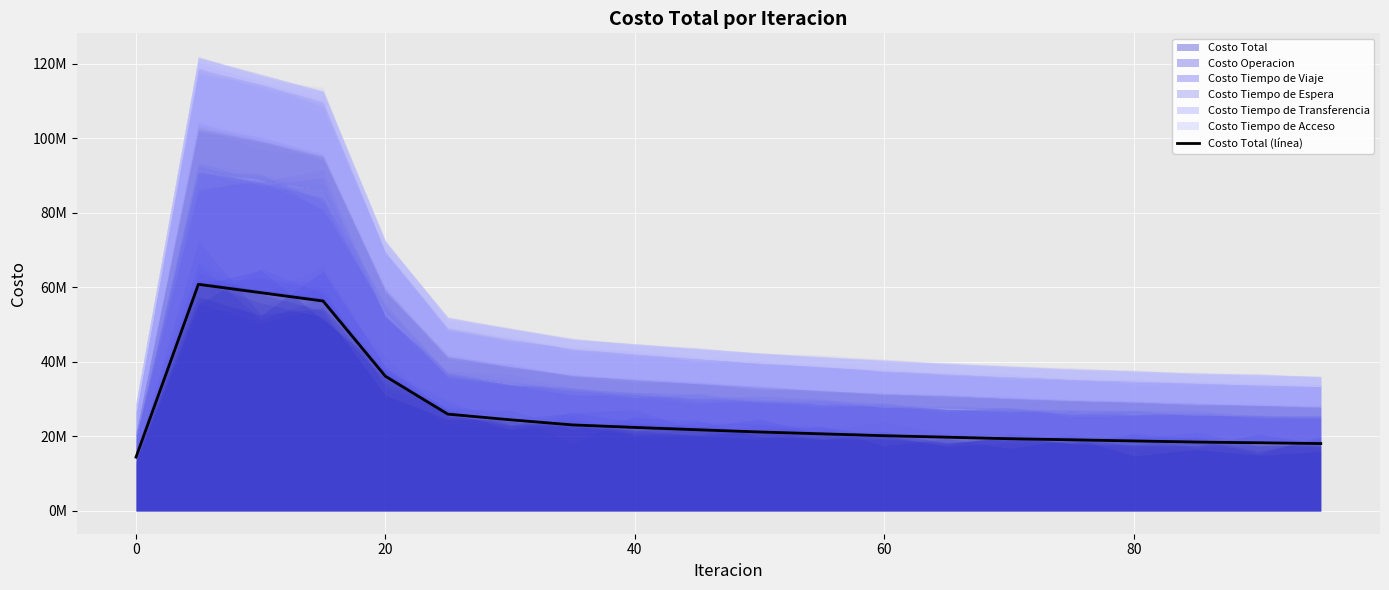

What is the greatest value displayed?

60831580.3